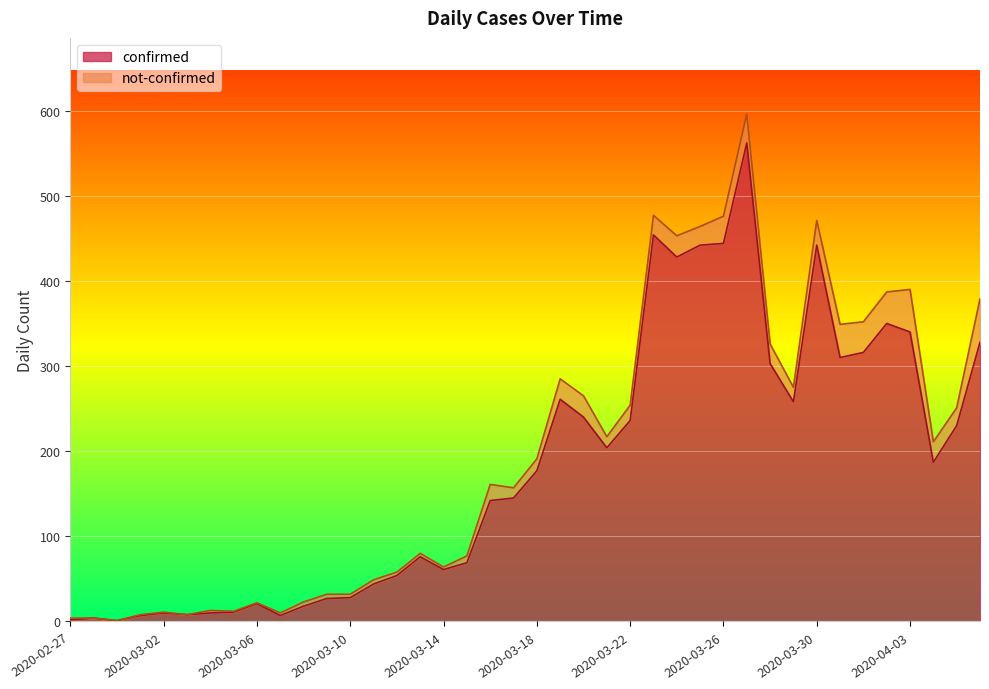

List the labels in order of value, smallest first.

2020-02-29, 2020-02-27, 2020-02-28, 2020-03-01, 2020-03-07, 2020-03-03, 2020-03-02, 2020-03-04, 2020-03-05, 2020-03-08, 2020-03-06, 2020-03-09, 2020-03-10, 2020-03-11, 2020-03-12, 2020-03-14, 2020-03-15, 2020-03-13, 2020-03-16, 2020-03-17, 2020-03-18, 2020-04-04, 2020-03-21, 2020-04-05, 2020-03-22, 2020-03-20, 2020-03-29, 2020-03-19, 2020-03-28, 2020-03-31, 2020-04-01, 2020-04-06, 2020-04-03, 2020-04-02, 2020-03-24, 2020-03-25, 2020-03-30, 2020-03-26, 2020-03-23, 2020-03-27